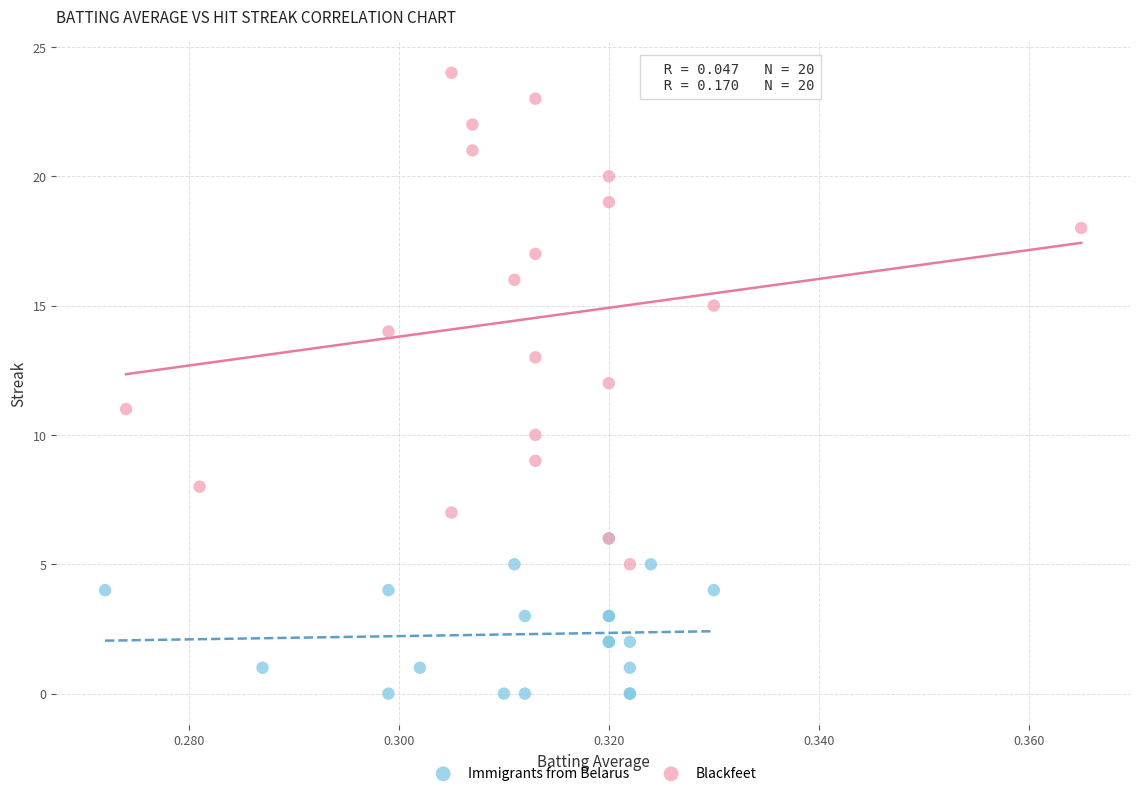

Which series has the largest Y range (max minus min)?

Blackfeet